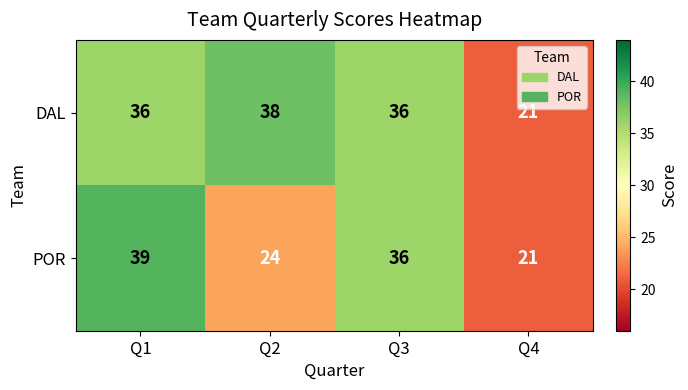

How many series are shown in this chart?

2